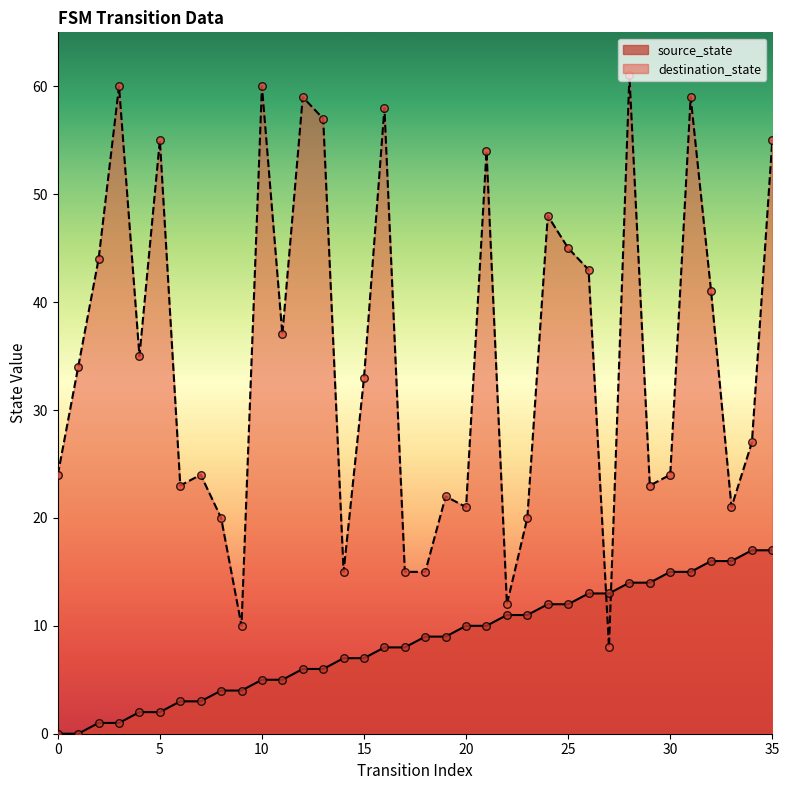

Which series reaches the maximum Y coordinate?

destination_state